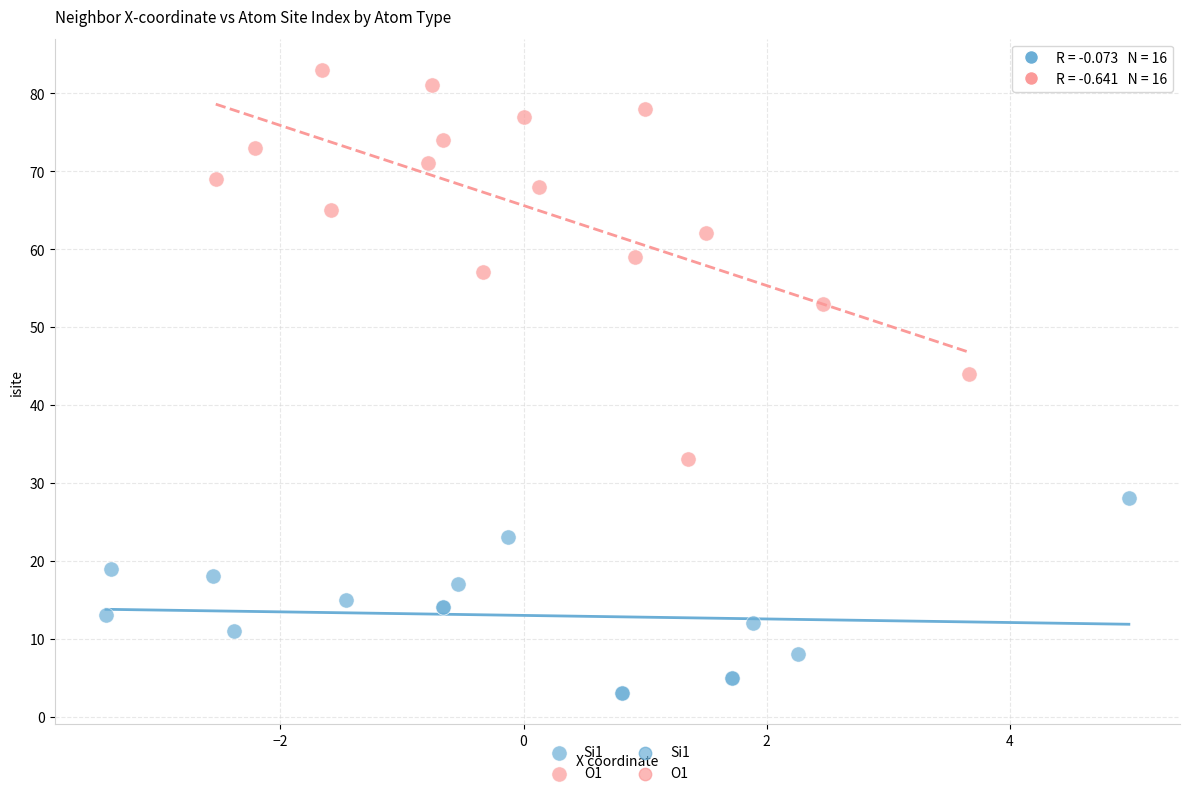

Which series contains the lowest Y value?

Si1